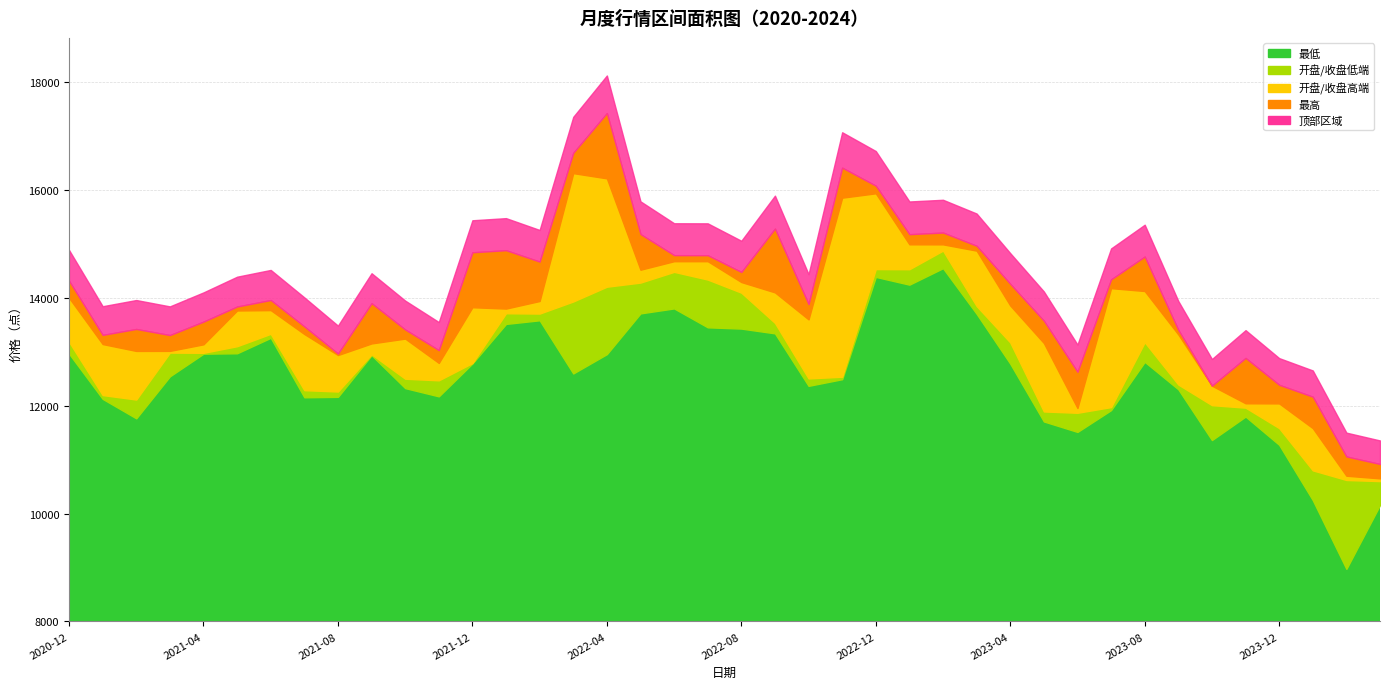

What is the difference between the 开盘 values at 2021-02 and 2021-11?

356.6